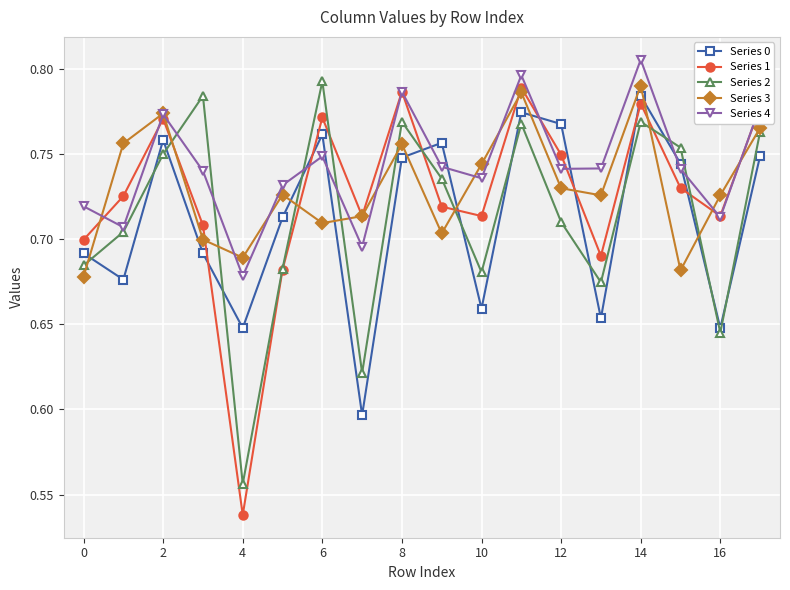

What is the difference between the maximum and minimum values in the Series 4 series?

0.1